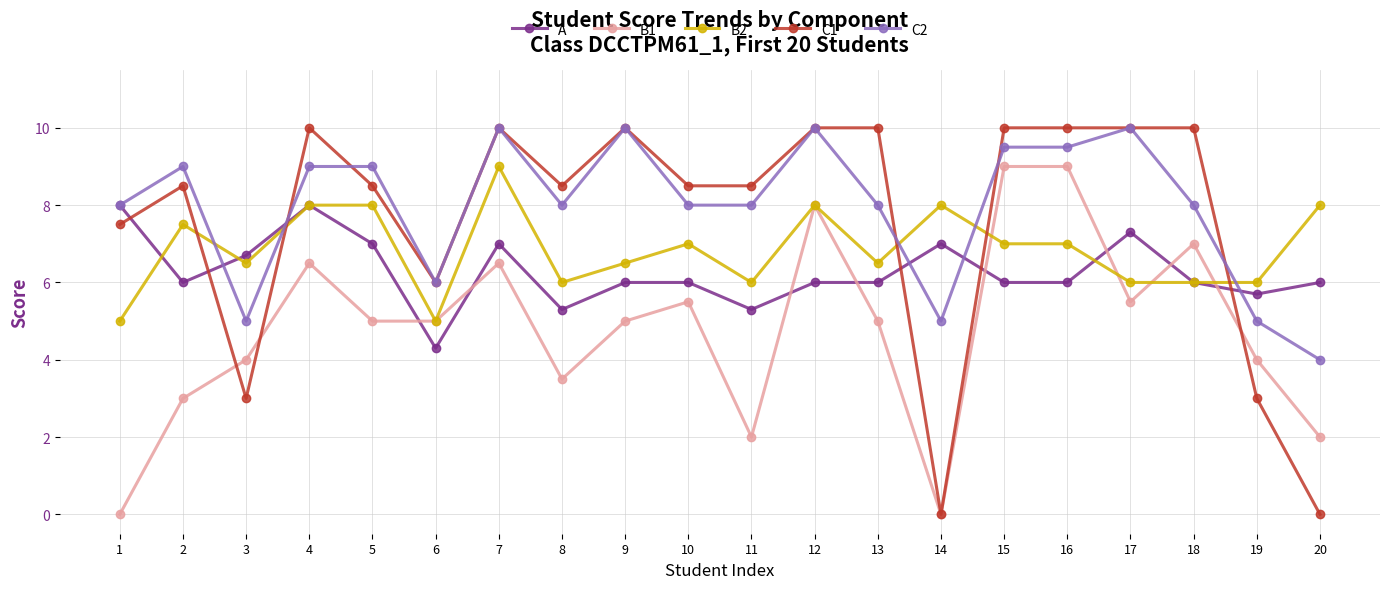

What is the sum of all B1 values?

95.5